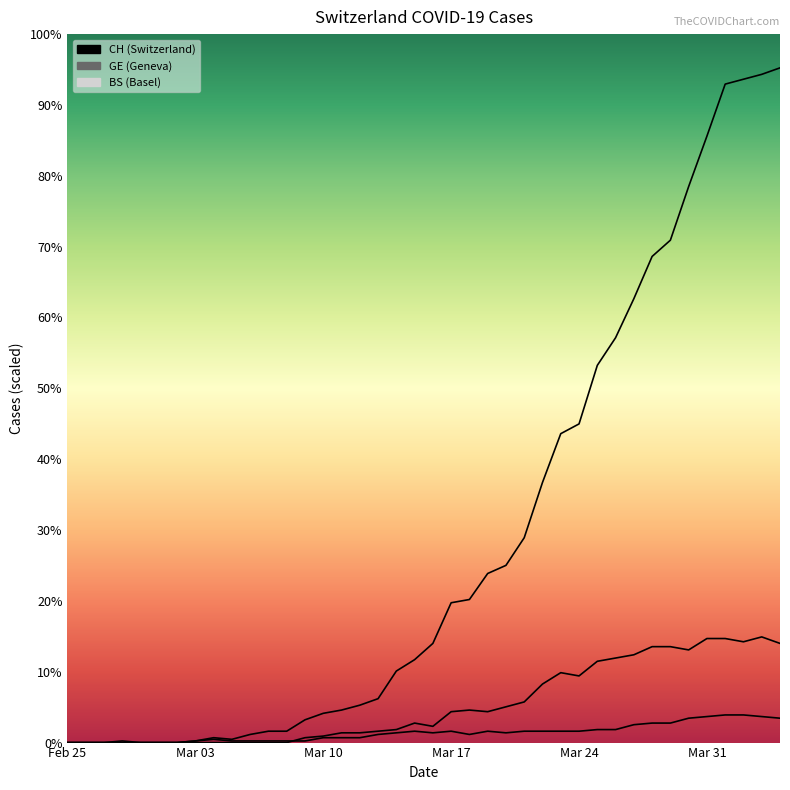

At which category does CH reach its first local valley?

9